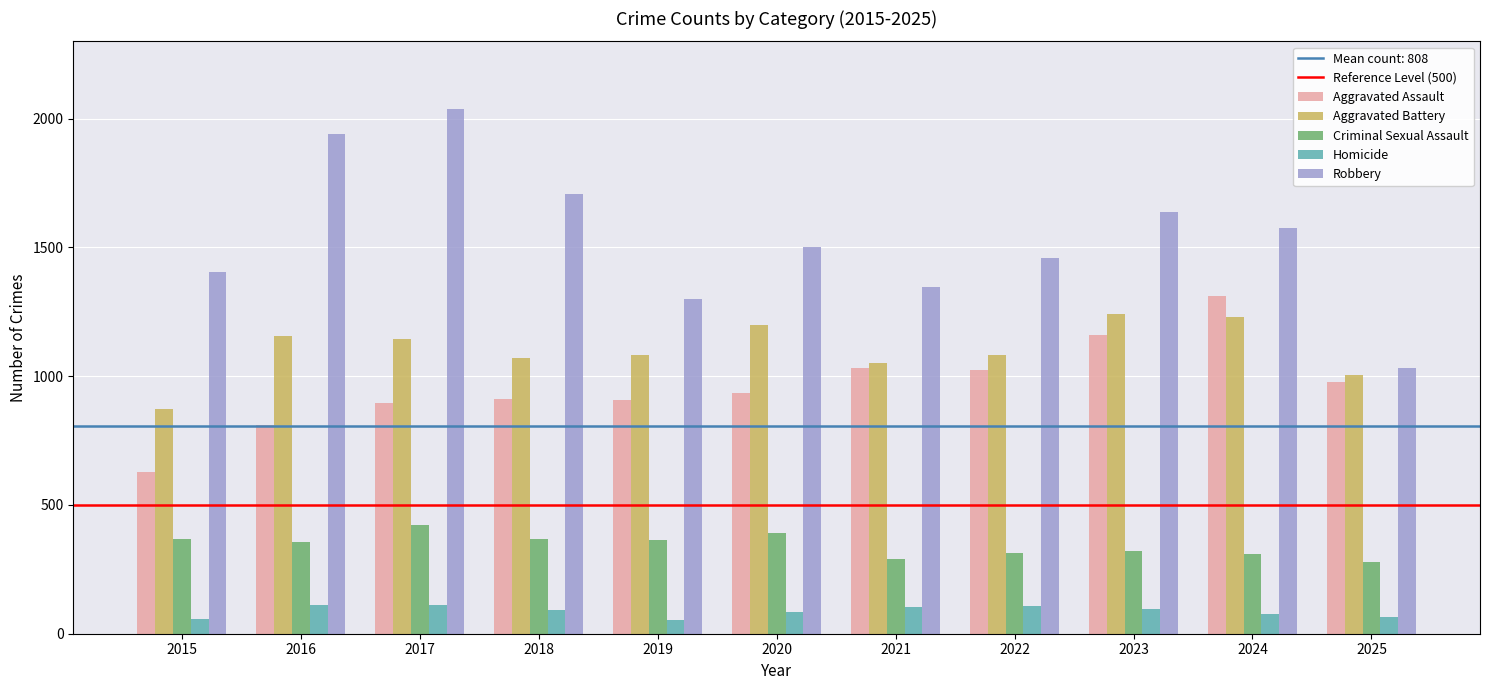

Which series changed the most between 2021 and 2023?

Robbery